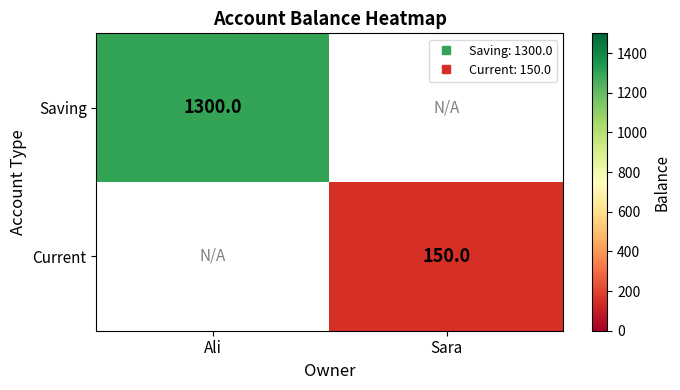

Rank the categories by Current value from lowest to highest.

Ali, Sara